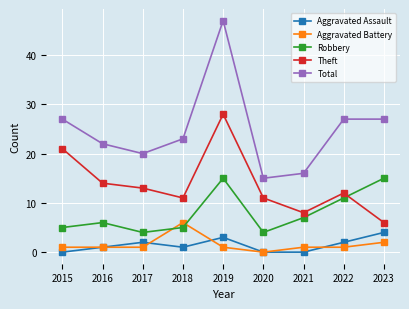

True or false: Robbery and Aggravated Assault intersect in this chart.

False